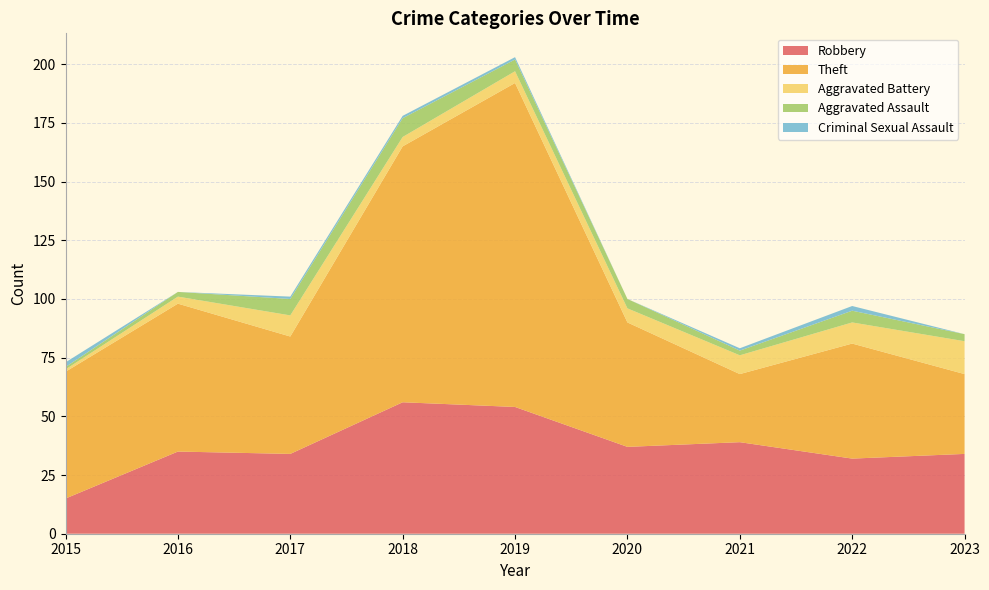

Reading left to right, list all the values displayed in this chart.

Robbery: 15	35	34	56	54	37	39	32	34
Theft: 54	63	50	109	138	53	29	49	34
Aggravated Battery: 1	3	9	4	5	6	8	9	14
Aggravated Assault: 1	2	7	8	5	4	2	5	3
Criminal Sexual Assault: 2	0	1	1	1	0	1	2	0